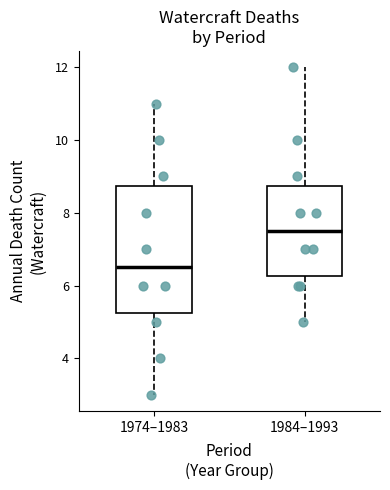

Reading left to right, transcribe this box plot: for each box, give where its median line is, the range the box spans, and where its two whiskers end, as read against the y-axis. The values are not printed on the chart, so give them approximately, as read against the axis.

1974–1983: median 6.6, box 5.2 to 8.8, whiskers 3.0 to 11.0
1984–1993: median 7.6, box 6.2 to 8.8, whiskers 5.0 to 12.0